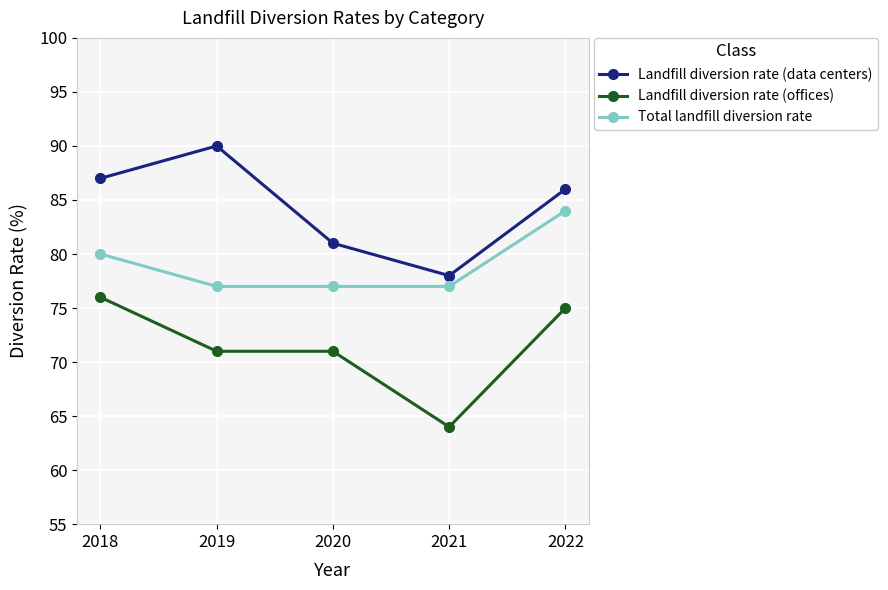

What is the total value across all series at 2018?

243